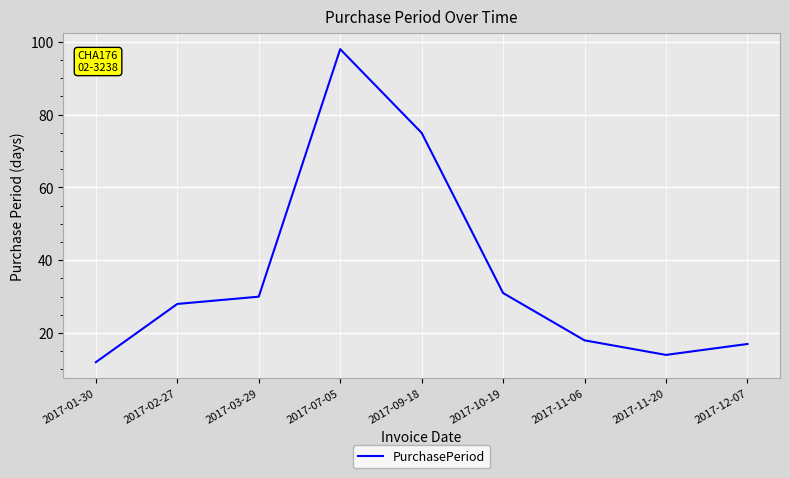

What is the change in value from 2017-09-18 to 2017-11-20?

-61